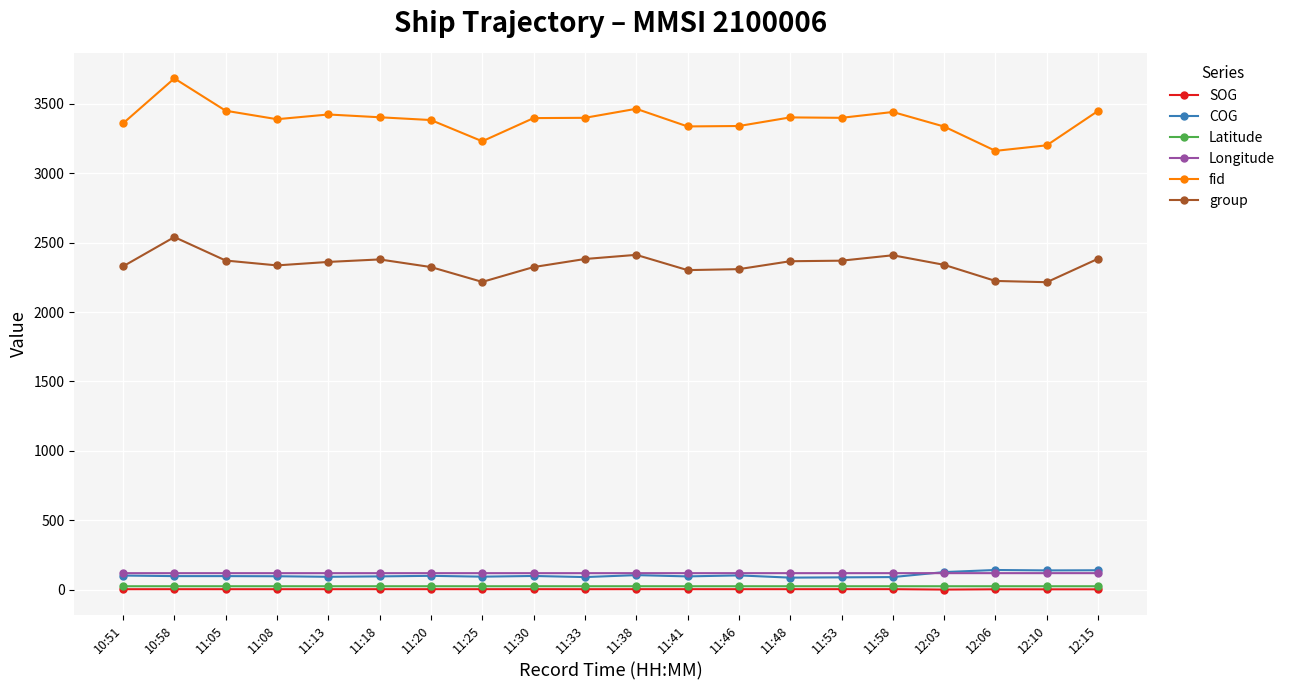

True or false: SOG and fid intersect in this chart.

False